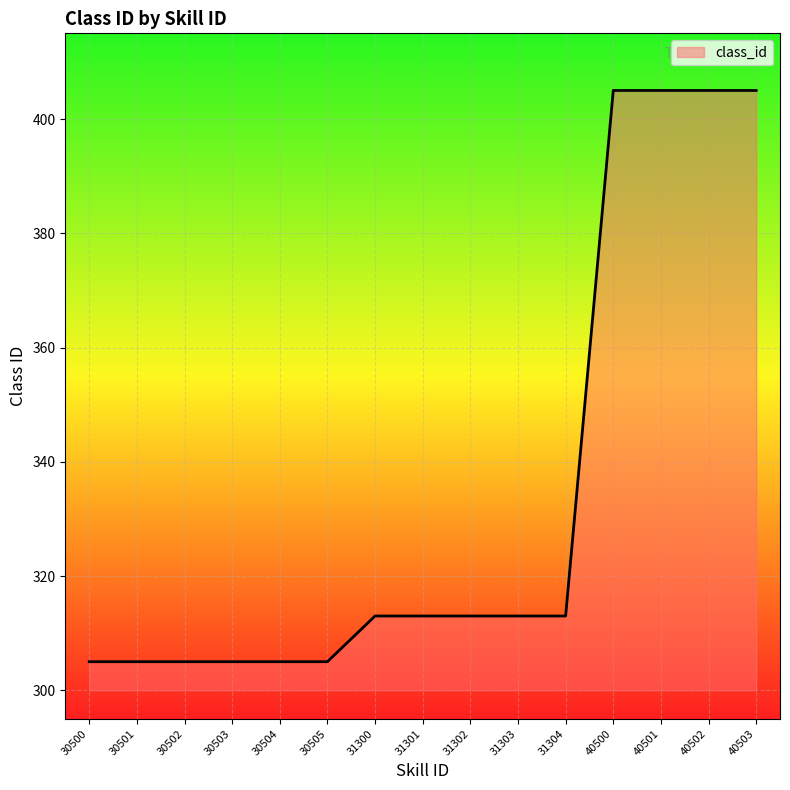

What is the average value?

334